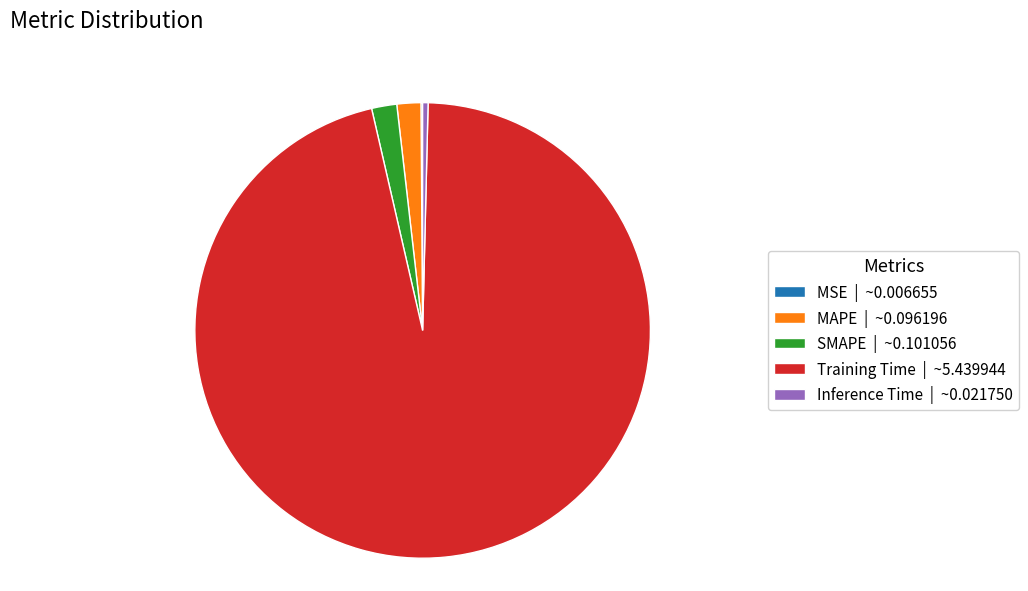

Which category accounts for the majority?

Training Time